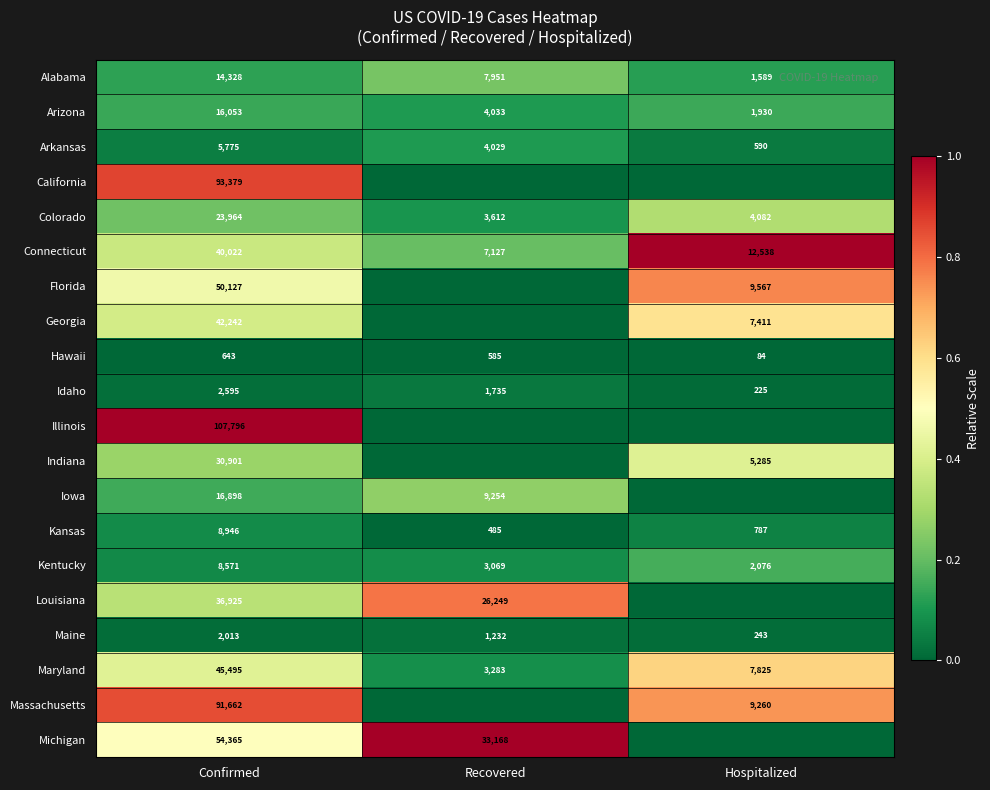

What is the difference between the second highest and minimum values in the Kansas series?

302